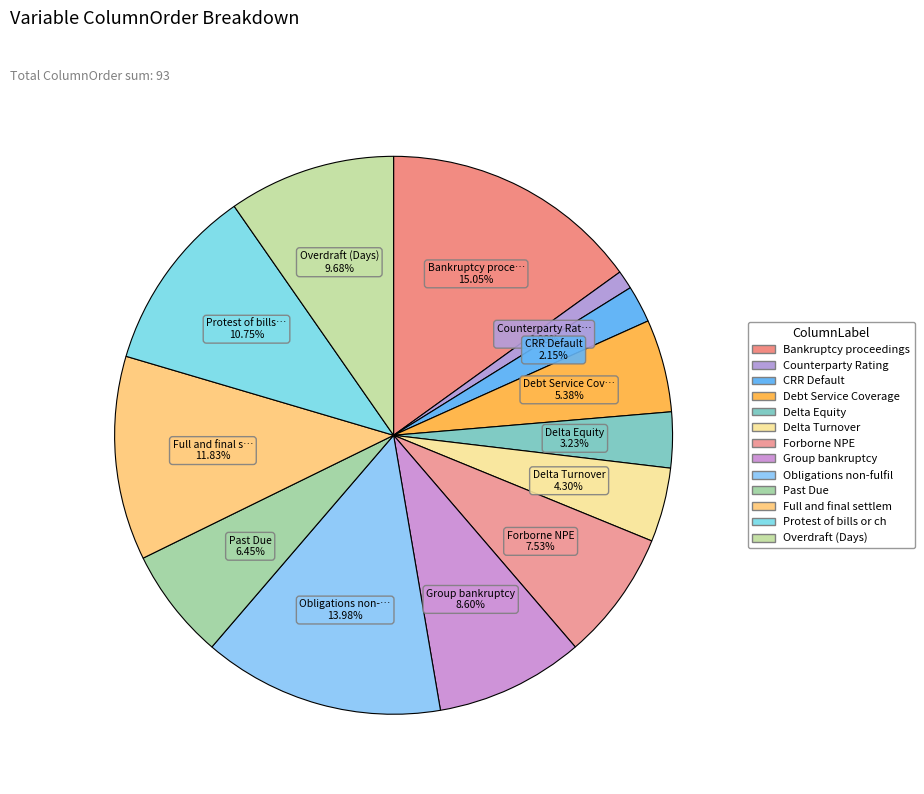

To the nearest percent, what is the difference between the largest and smallest slice percentages?

14%